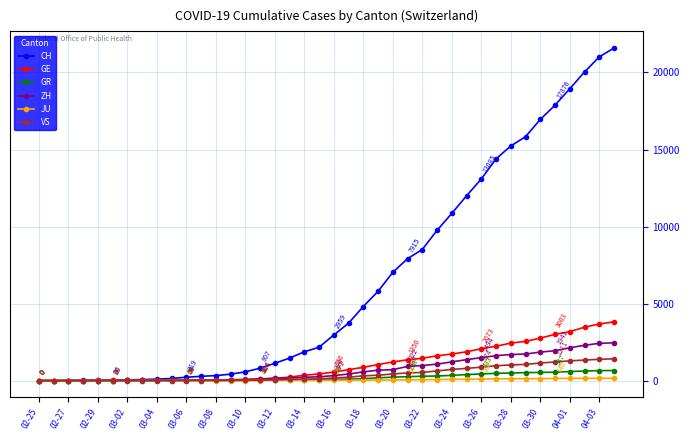

Which series has the widest spread of values?

CH